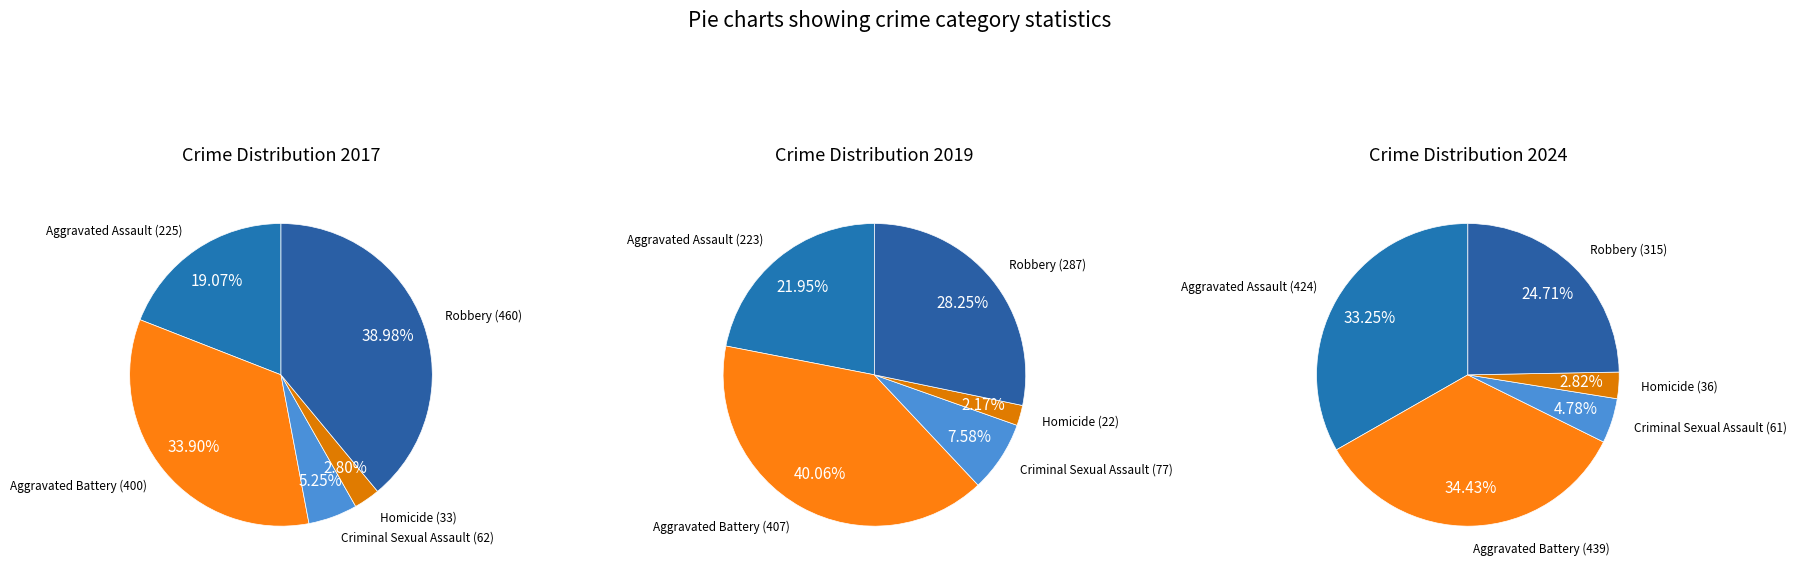

Is it true that Aggravated Assault is 18% of the pie?

False